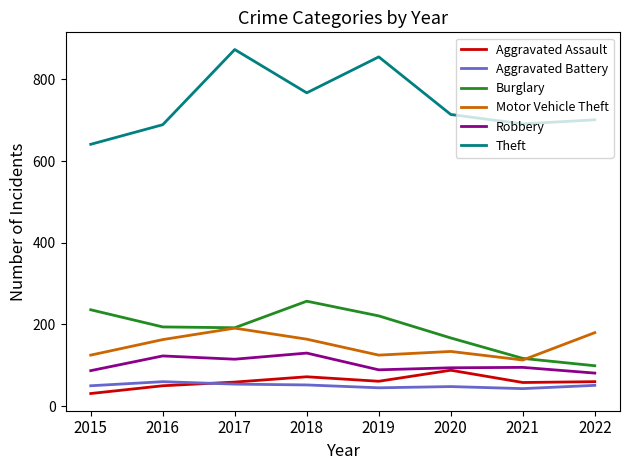

Is the value of Motor Vehicle Theft at 2017 greater than the value of Burglary at 2019?

No